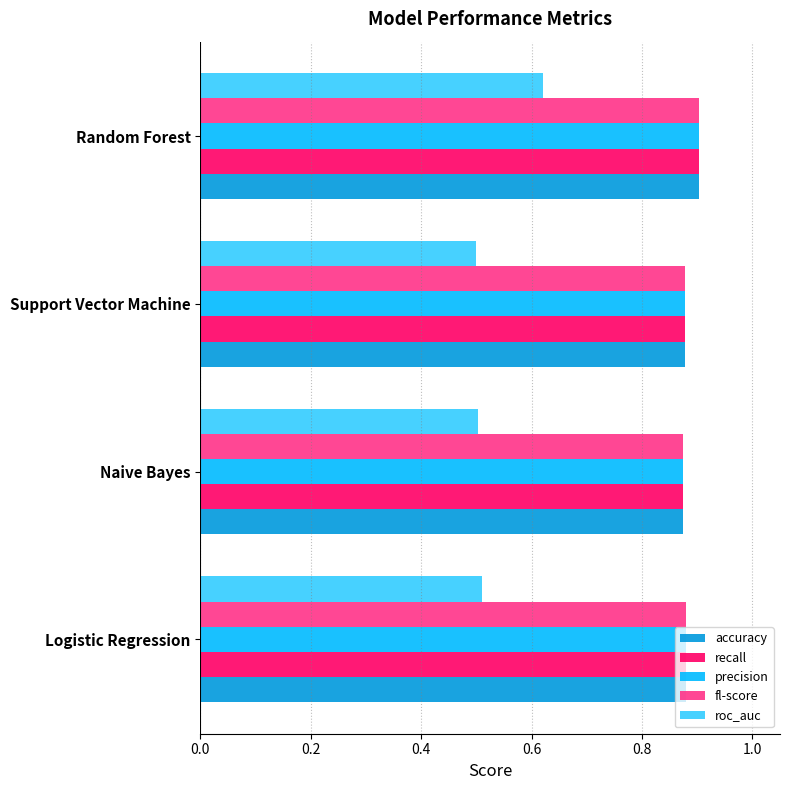

How many categories are shown in the chart?

4